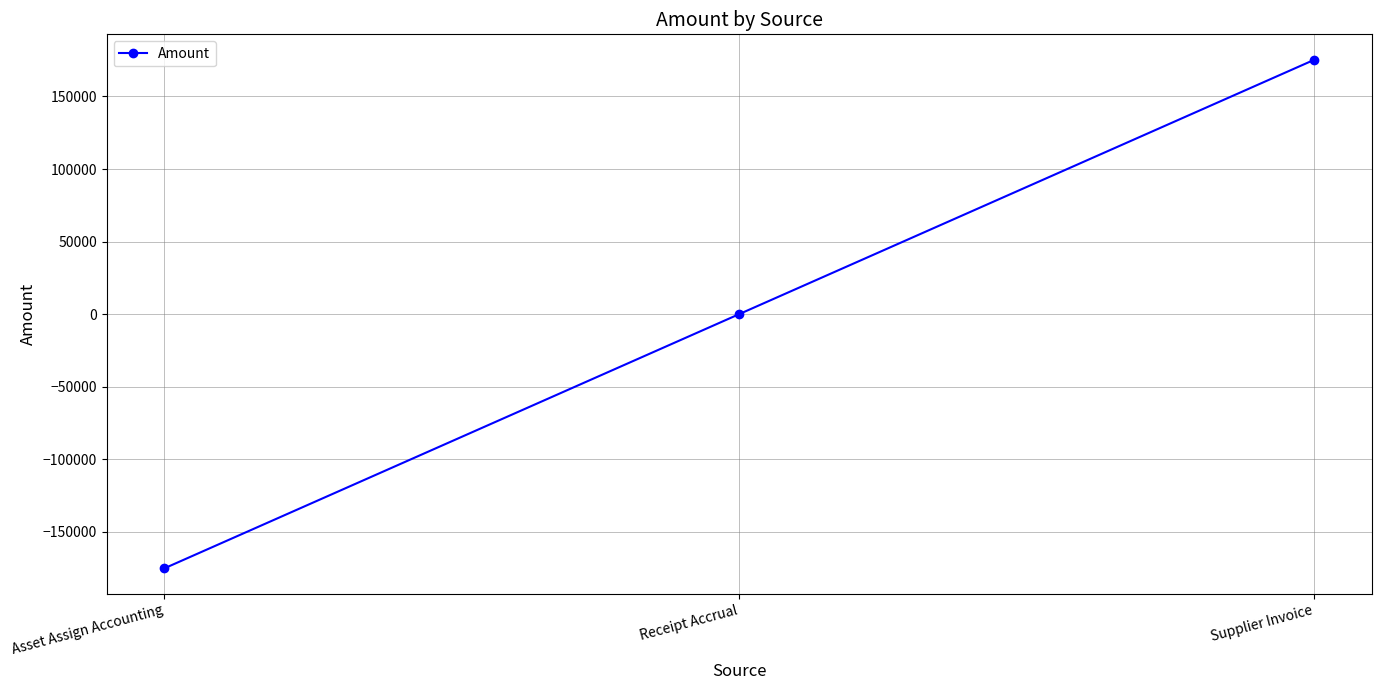

What is the label of the 2nd point from the right?

Receipt Accrual